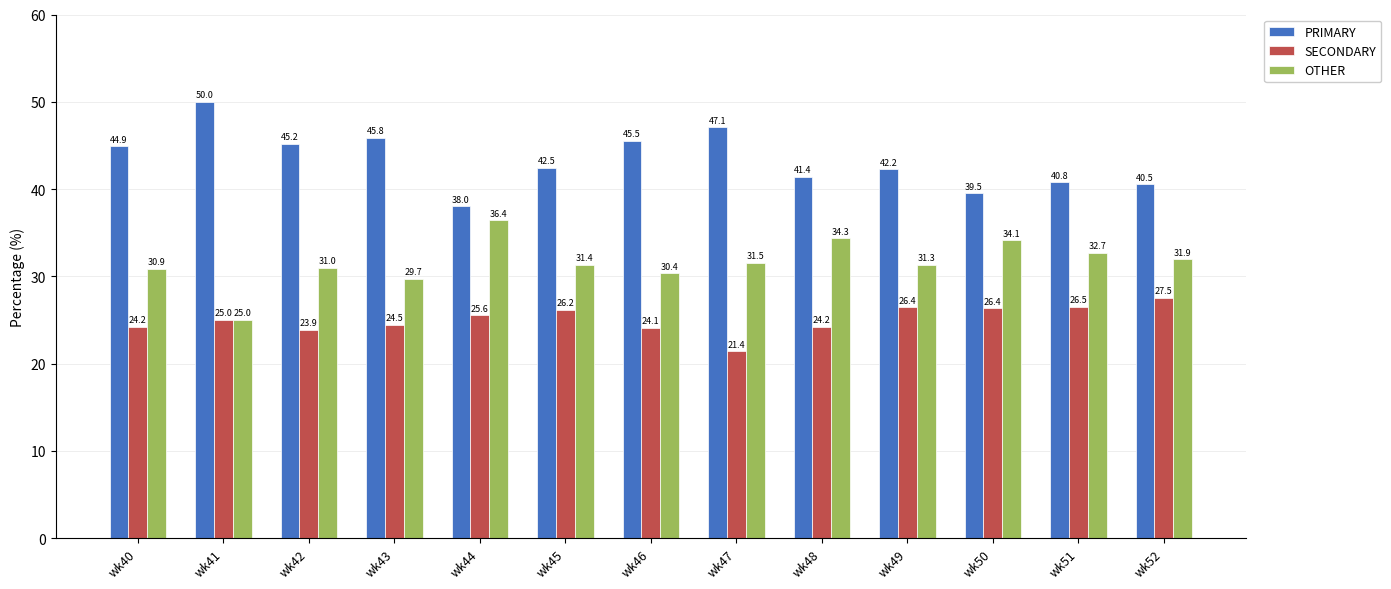

True or false: PRIMARY has a value of 9.7 at wk44.

False